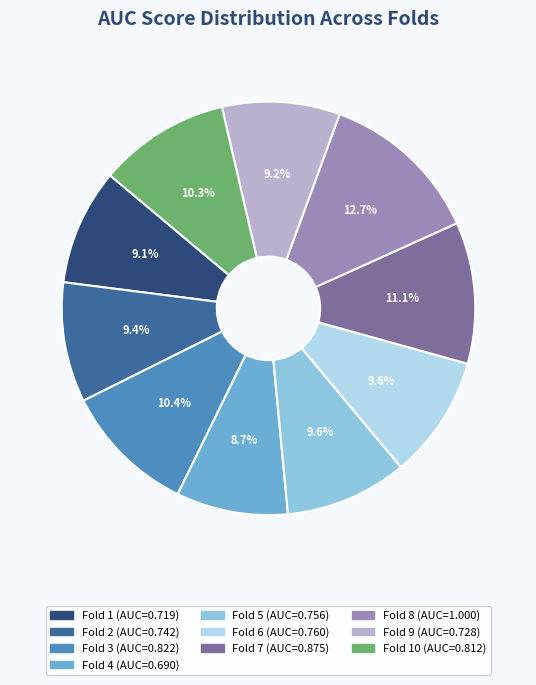

Does any single category account for the majority?

No